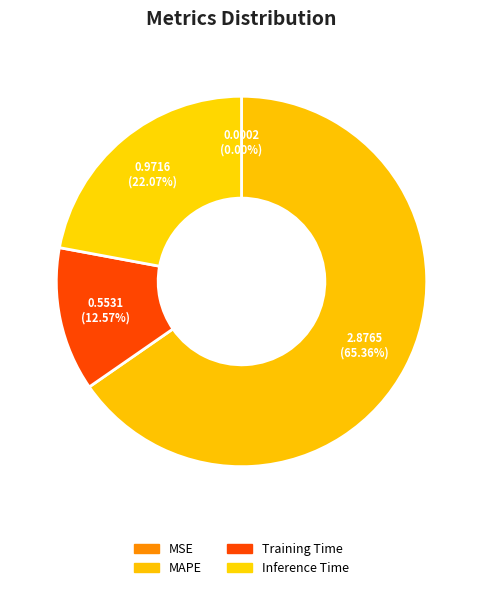

To the nearest percent, what is the difference between the MSE and MAPE slice percentages?

65%